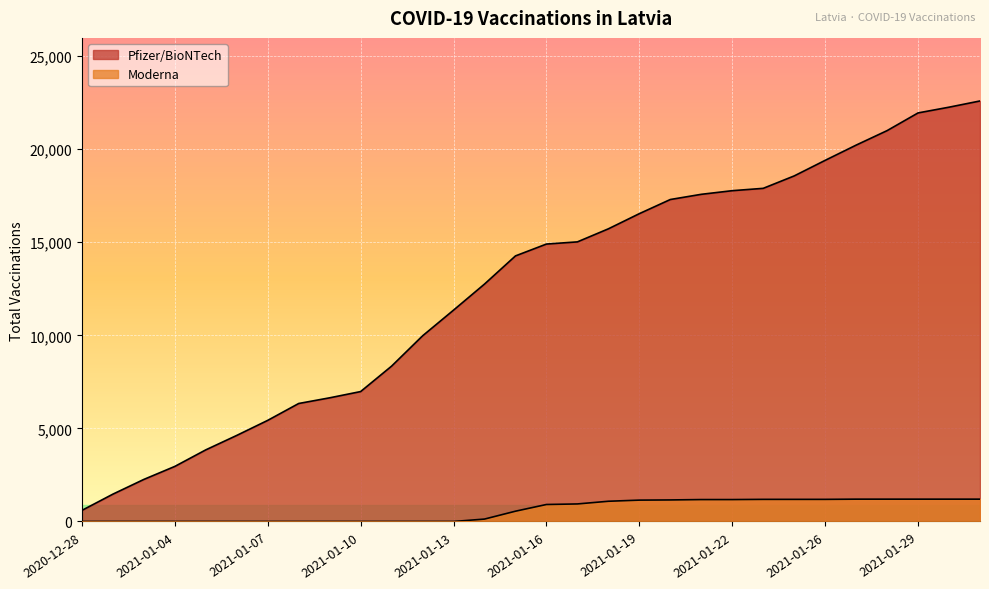

True or false: Pfizer/BioNTech and Moderna intersect in this chart.

False